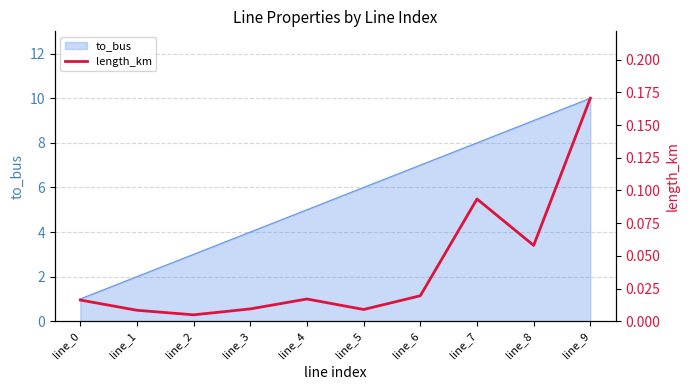

The value of to_bus at line_6 is 4. True or false?

False